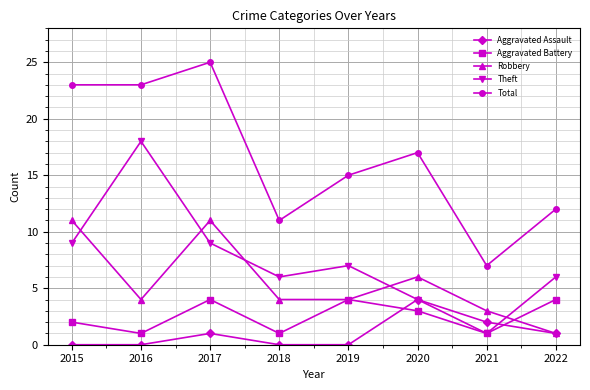

Rank the series at 2016 from highest to lowest value.

Total, Theft, Robbery, Aggravated Battery, Aggravated Assault